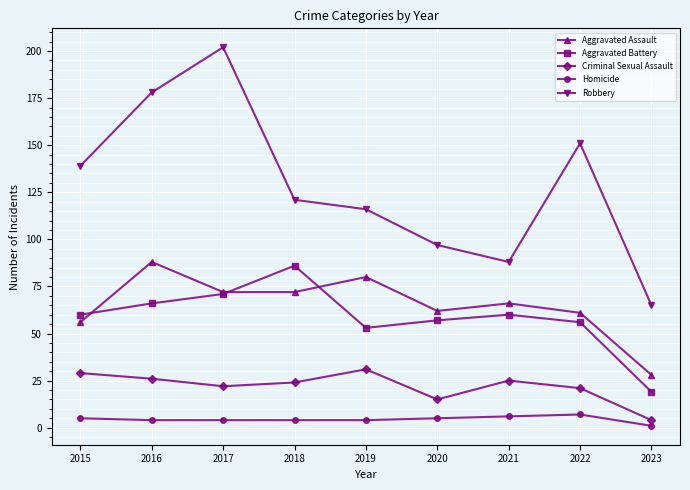

How many distinct data groups are displayed?

5